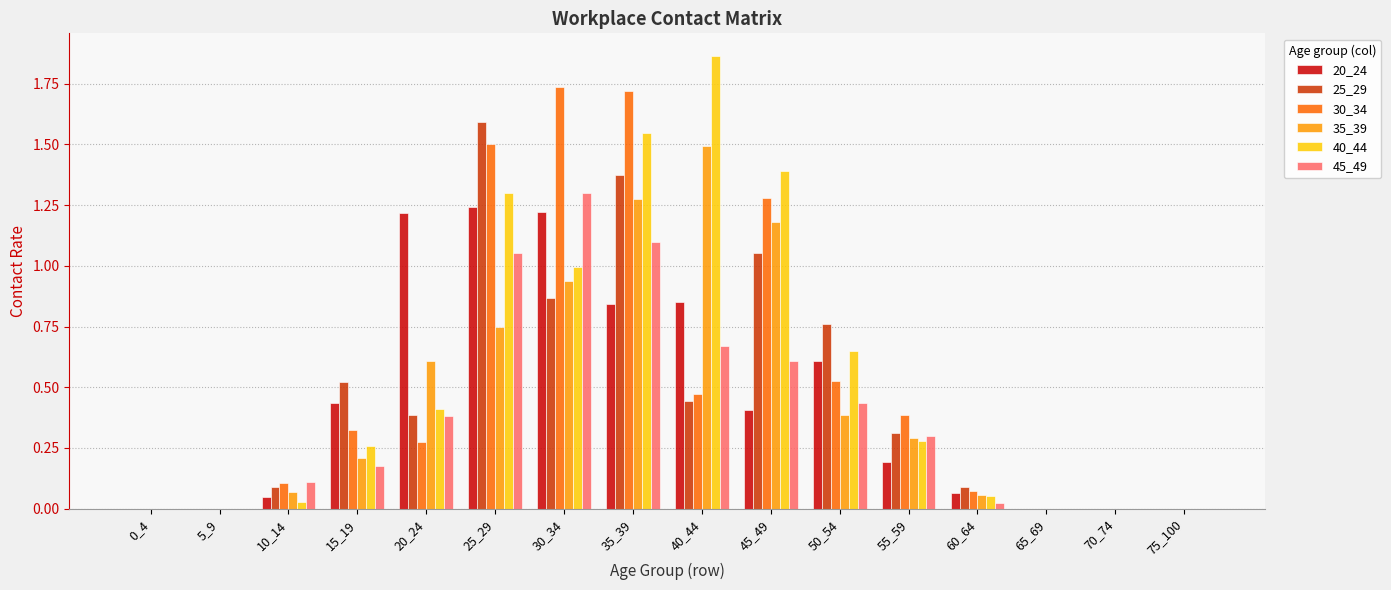

Which series changed the most between 0_4 and 35_39?

30_34